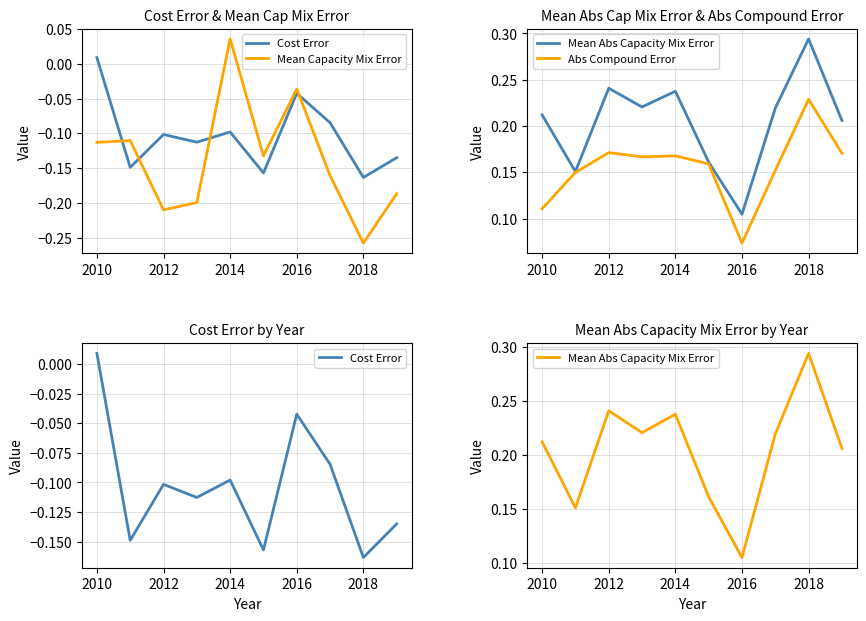

How many Abs Compound Error values are between 0 and 1?

10